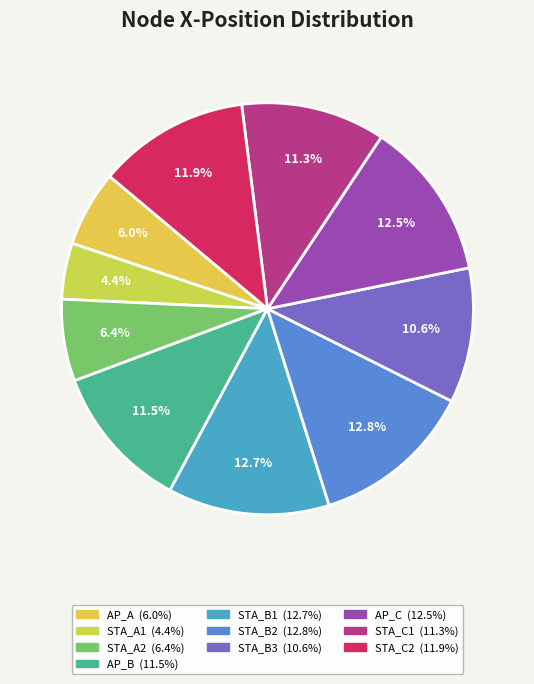

How many slices are in this pie chart?

10